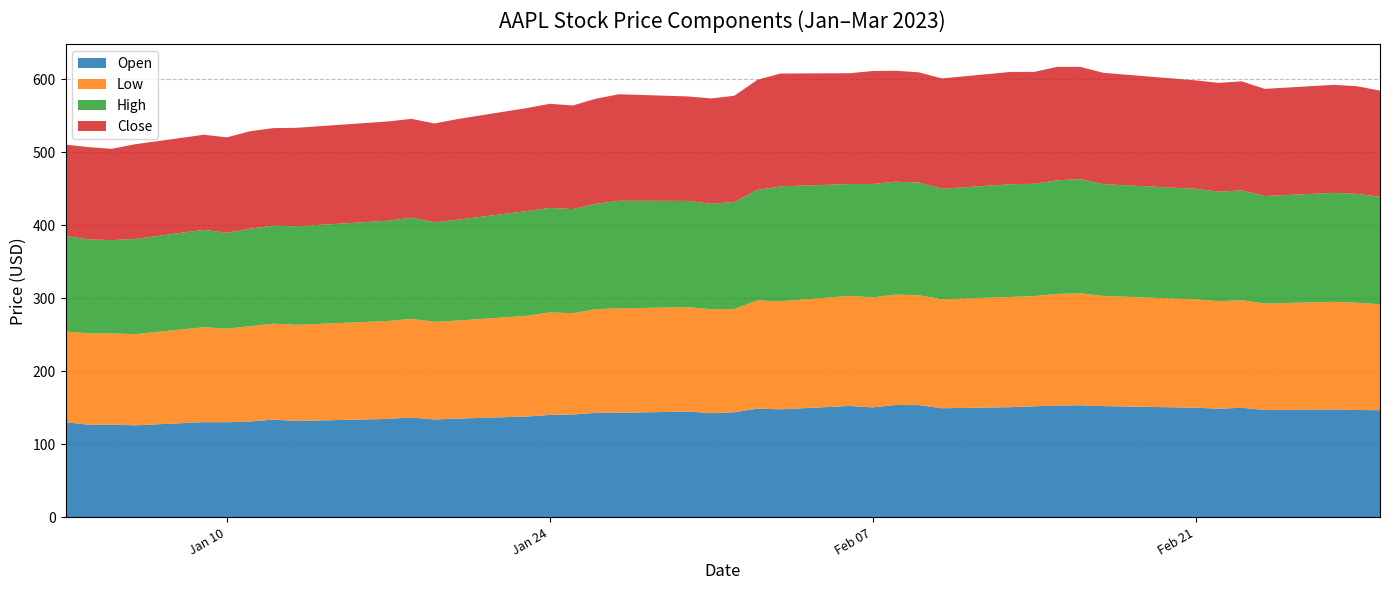

Reading left to right, what are all the values shown in this chart?

Open: 130.3	126.9	127.1	126.0	130.5	130.3	131.2	133.9	132.0	134.8	136.8	134.1	135.3	138.1	140.3	140.9	143.2	143.2	145.0	142.7	144.0	148.9	148.0	152.6	150.6	153.9	153.8	149.5	150.9	152.1	153.1	153.5	152.3	150.2	148.9	150.1	147.1	147.7	147.1	146.8
Low: 124.2	125.1	124.8	124.9	129.9	128.1	130.5	131.4	131.7	134.1	135.0	133.8	134.2	137.9	140.3	138.8	141.9	143.1	142.8	142.3	141.3	148.2	147.8	150.8	150.6	151.2	150.4	149.2	150.9	150.9	152.9	153.3	150.8	148.4	147.2	147.2	145.7	147.4	146.8	145.0
High: 130.9	128.7	127.8	130.3	133.4	131.3	133.5	134.3	134.9	137.3	138.6	136.2	138.0	143.3	143.2	142.4	144.2	147.2	145.6	144.3	146.6	151.2	157.4	153.1	155.2	154.6	154.3	151.3	154.3	153.8	155.5	156.3	153.0	151.3	149.9	150.3	147.2	149.2	149.1	147.2
Close: 125.1	126.4	125.0	129.6	130.2	130.7	133.5	133.4	134.8	135.9	135.2	135.3	137.9	141.1	142.5	141.9	144.0	145.9	143.0	144.3	145.4	150.8	154.5	151.7	154.7	151.9	150.9	151.0	153.8	153.2	155.3	153.7	152.6	148.5	148.9	149.4	146.7	147.9	147.4	145.3